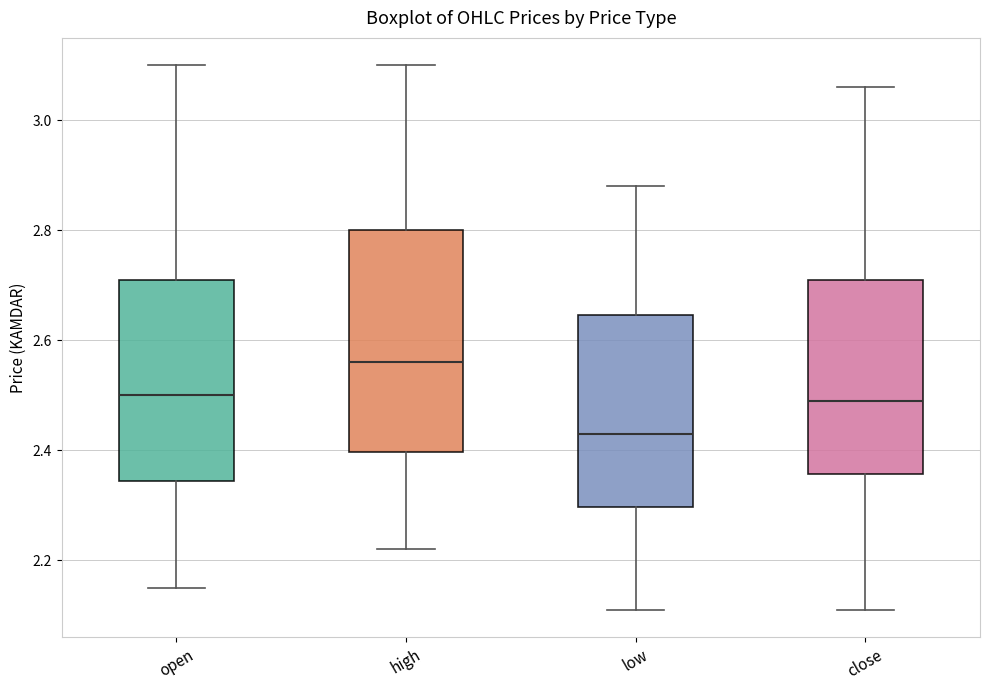

Reading left to right, read every box against the y-axis: the position of its median line, the range the box covers, and the ends of its whiskers. The values are not printed on the chart, so give them approximately, as read against the axis.

open: median 2.50, box 2.34 to 2.72, whiskers 2.16 to 3.10
high: median 2.56, box 2.40 to 2.80, whiskers 2.22 to 3.10
low: median 2.44, box 2.30 to 2.64, whiskers 2.12 to 2.88
close: median 2.50, box 2.36 to 2.72, whiskers 2.12 to 3.06